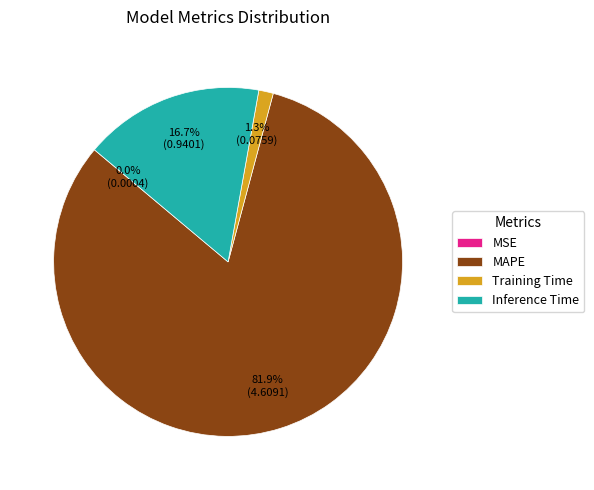

Is there a majority slice in this chart?

Yes